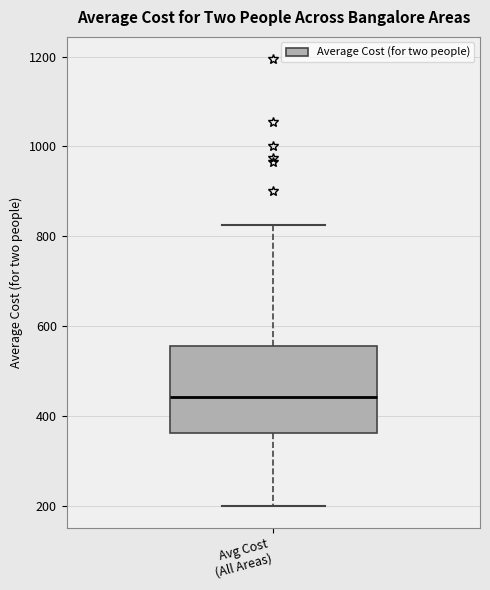

Read this box plot against the y-axis: the position of the median line, the range covered by the box, and the ends of both whiskers. The values are not printed on the chart, so give them approximately, as read against the axis.

median 440, box 360 to 560, whiskers 200 to 820